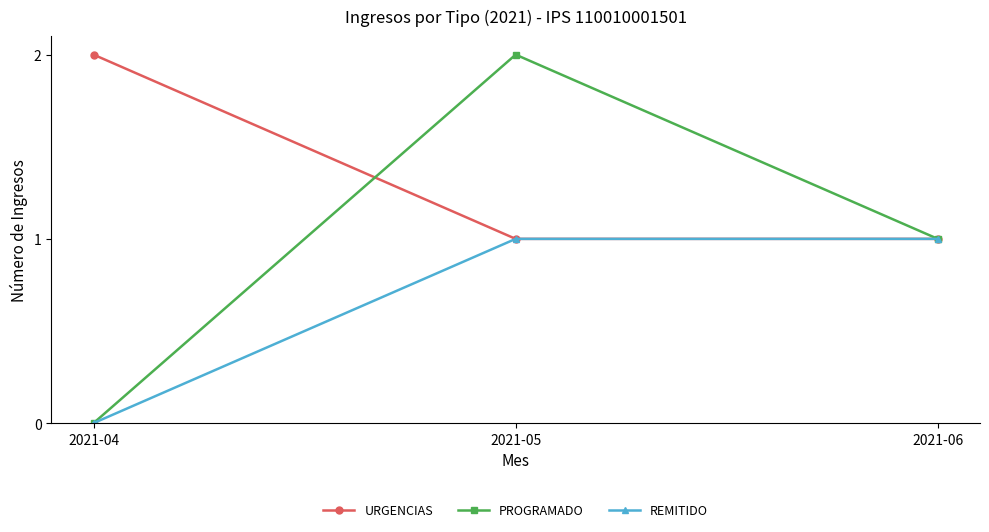

What is the maximum value shown in the chart?

2